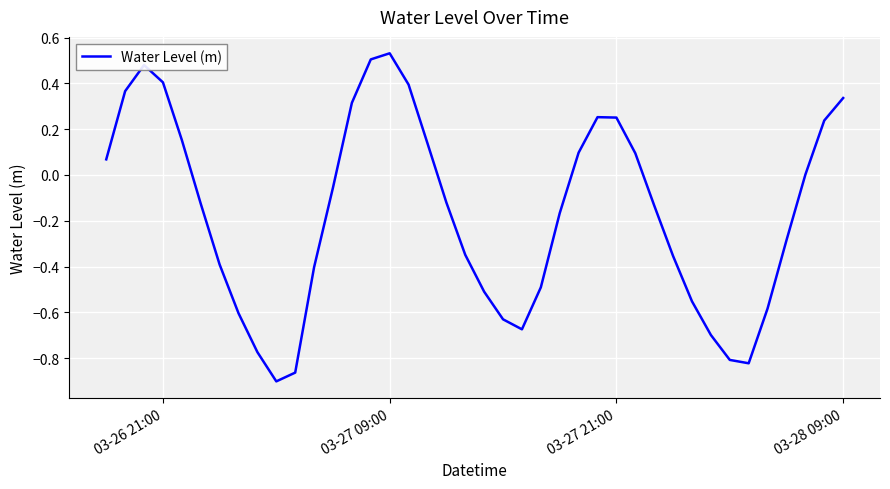

What is the difference between the maximum and minimum values?

1.4